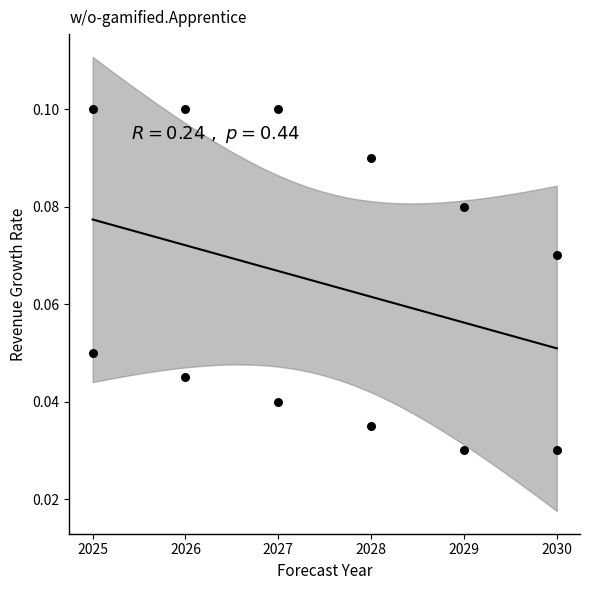

What is the range of X values (max minus min)?

5.0